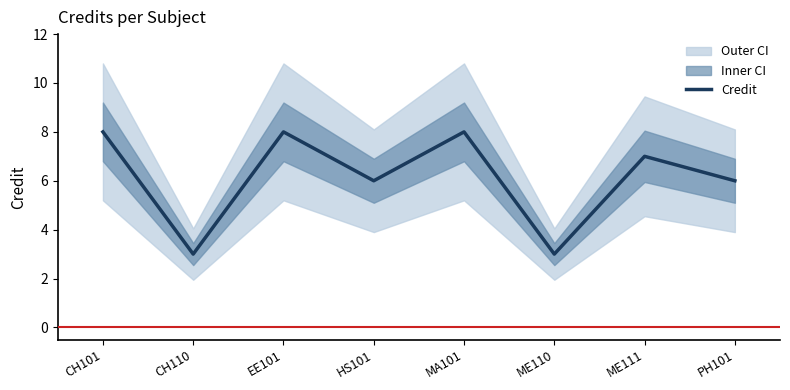

Reading left to right, extract all data points from this chart.

8	3	8	6	8	3	7	6